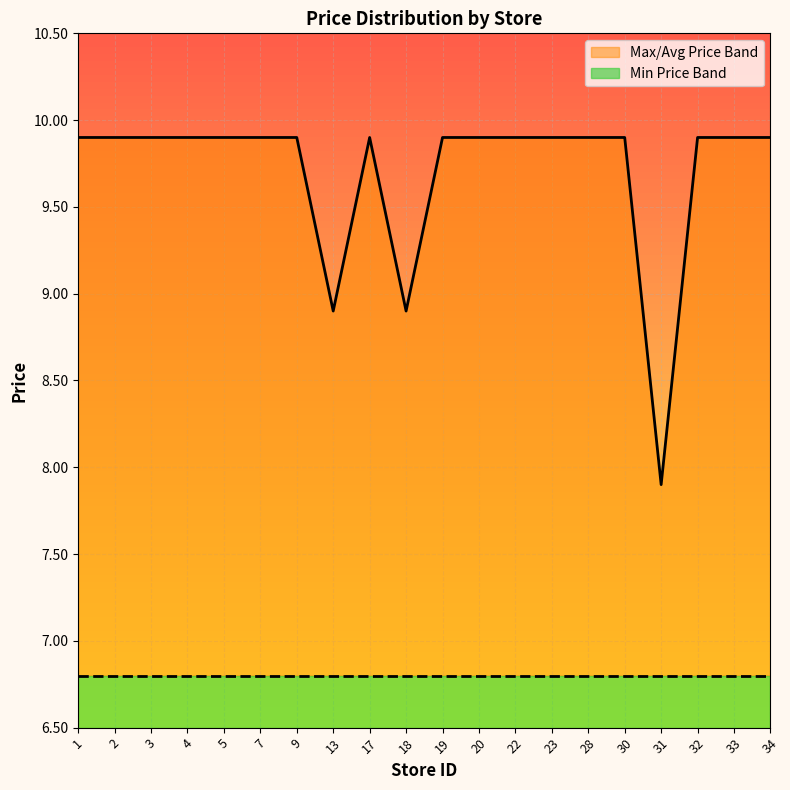

Which series changed the most between 9 and 20?

avg_price_line